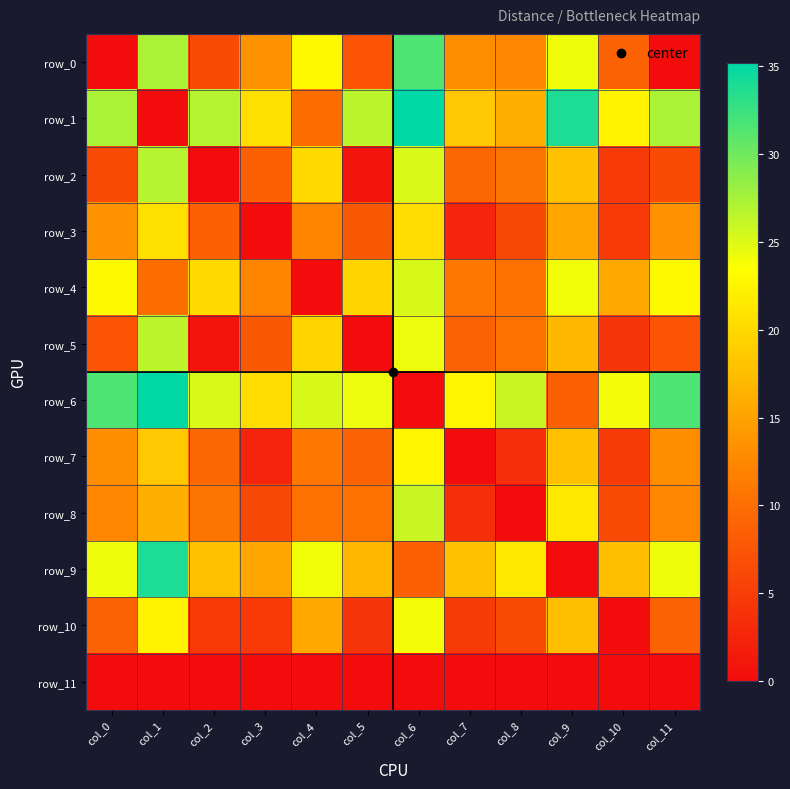

How many positive values does the row_9 series have?

11